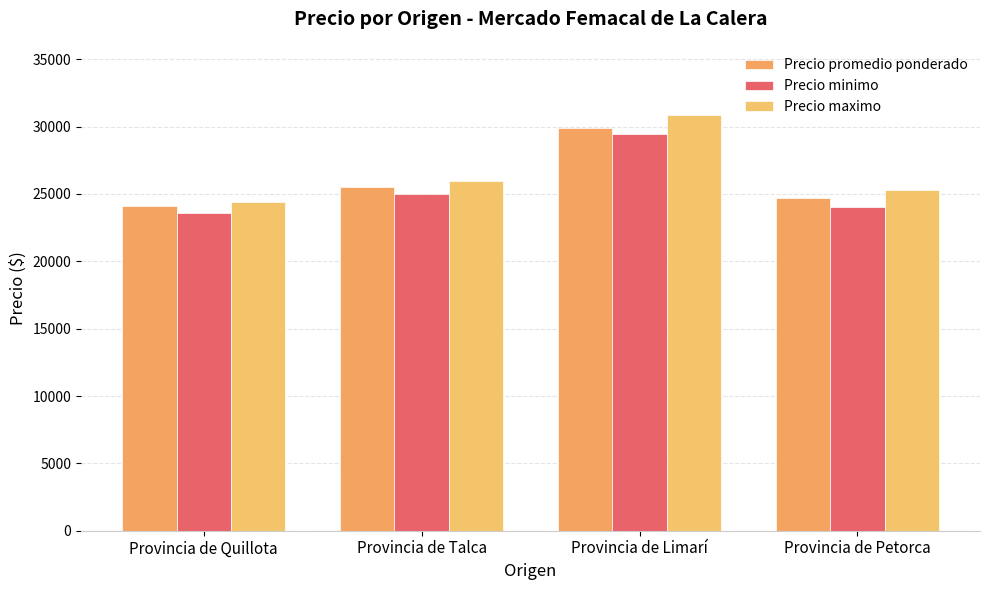

Read the Precio promedio ponderado value at Provincia de Talca.

25553